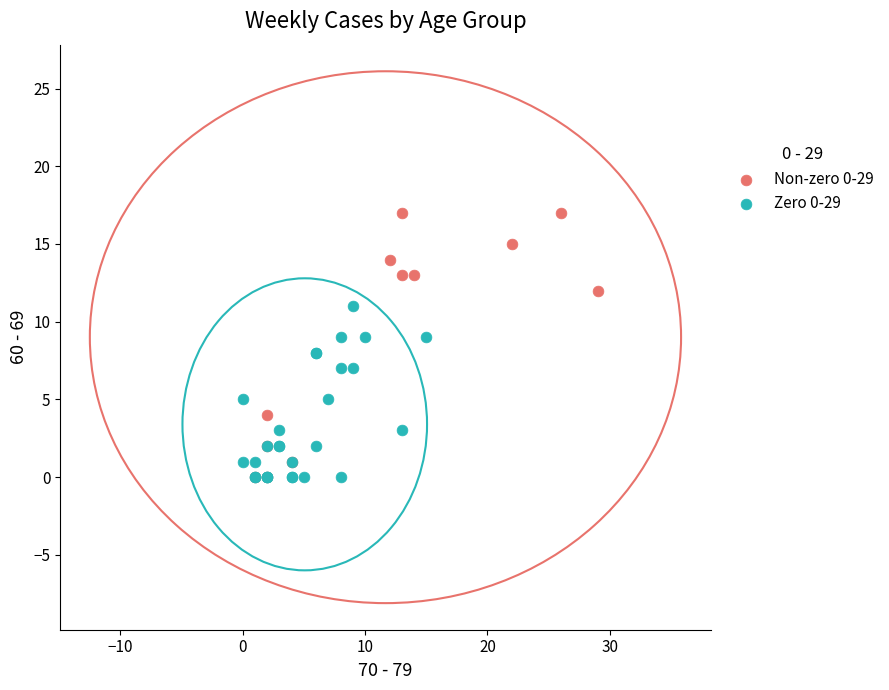

Which series contains the highest Y value?

Non-zero 0-29